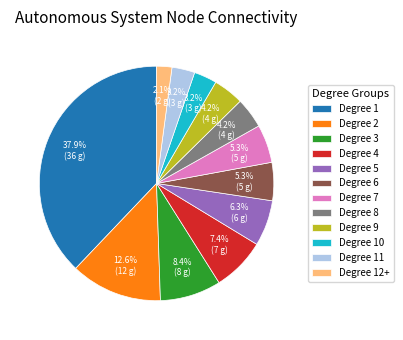

Count the number of slices in the pie.

12